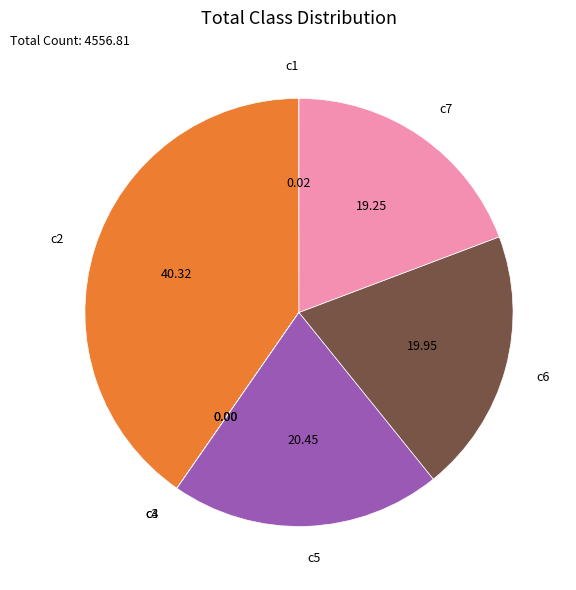

Does any single category account for the majority?

No